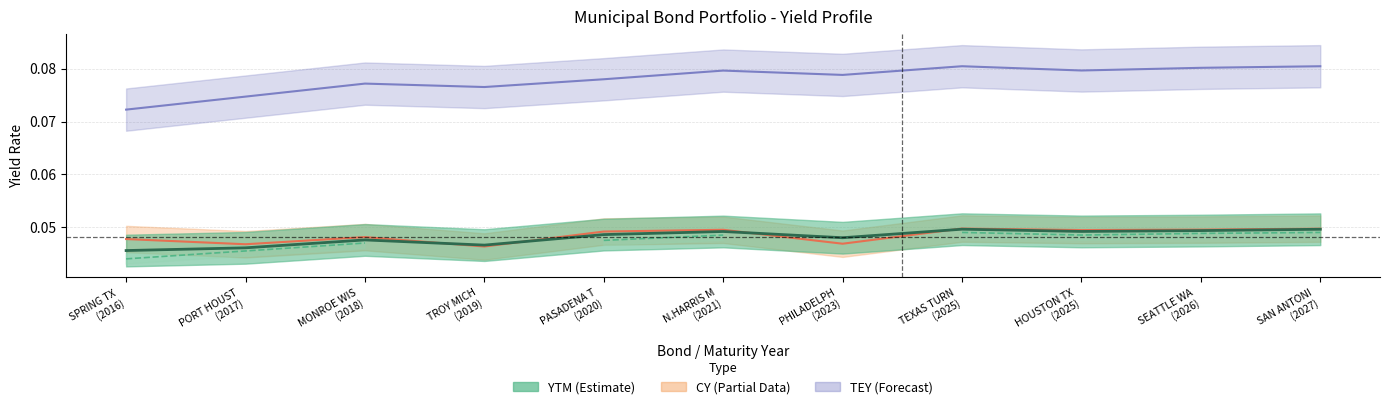

At which category does YTM reach its first local valley?

TROY MICH (2019)